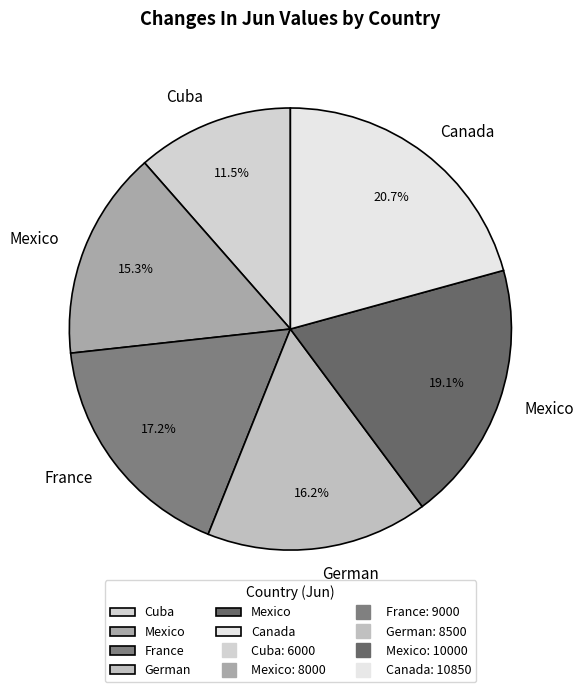

Count the number of slices in the pie.

6